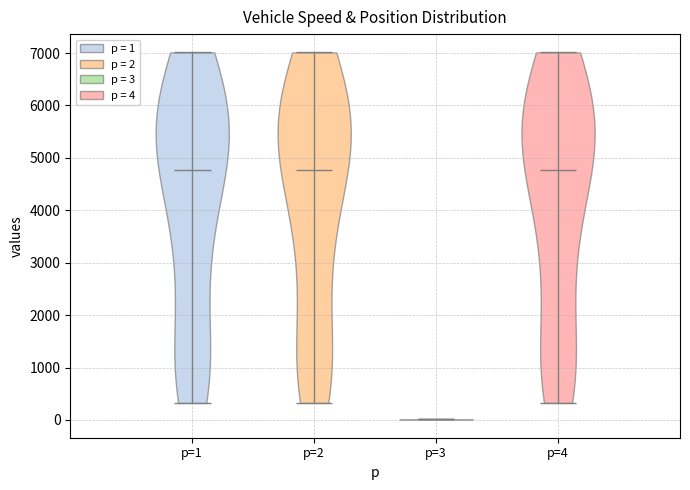

Where does the median line of the violin for p=4 sit on the y-axis? The values are not printed on the chart, so give them approximately, as read against the axis.

4800